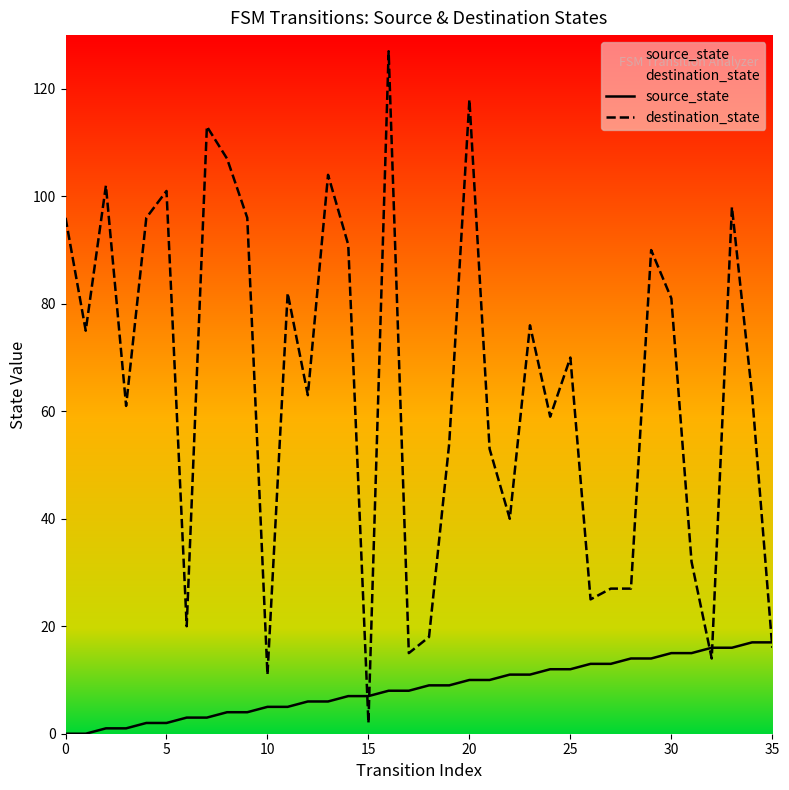

Which series has the largest total across all categories?

destination_state